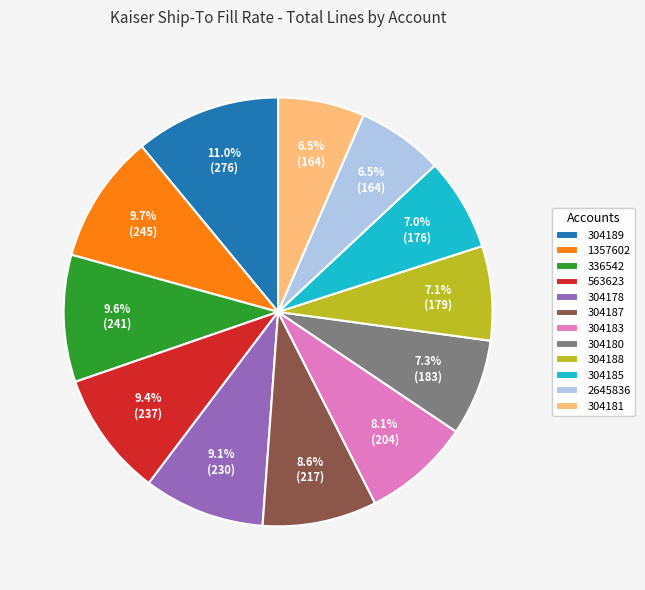

True or false: 304189 accounts for 2% of the total.

False